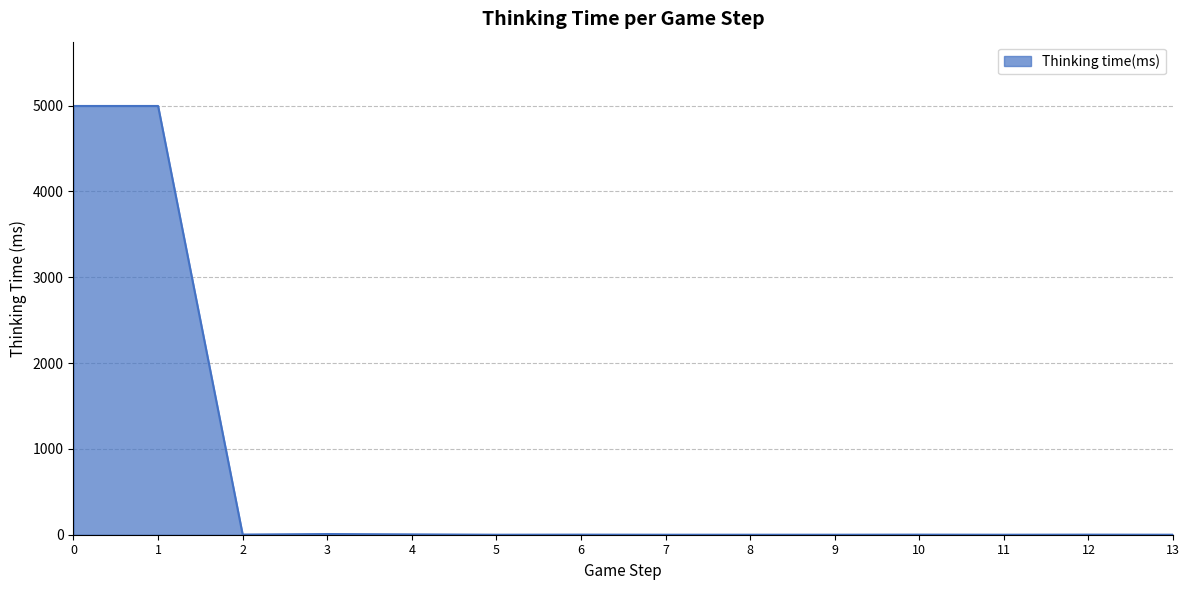

What is the maximum value shown in the chart?

4996